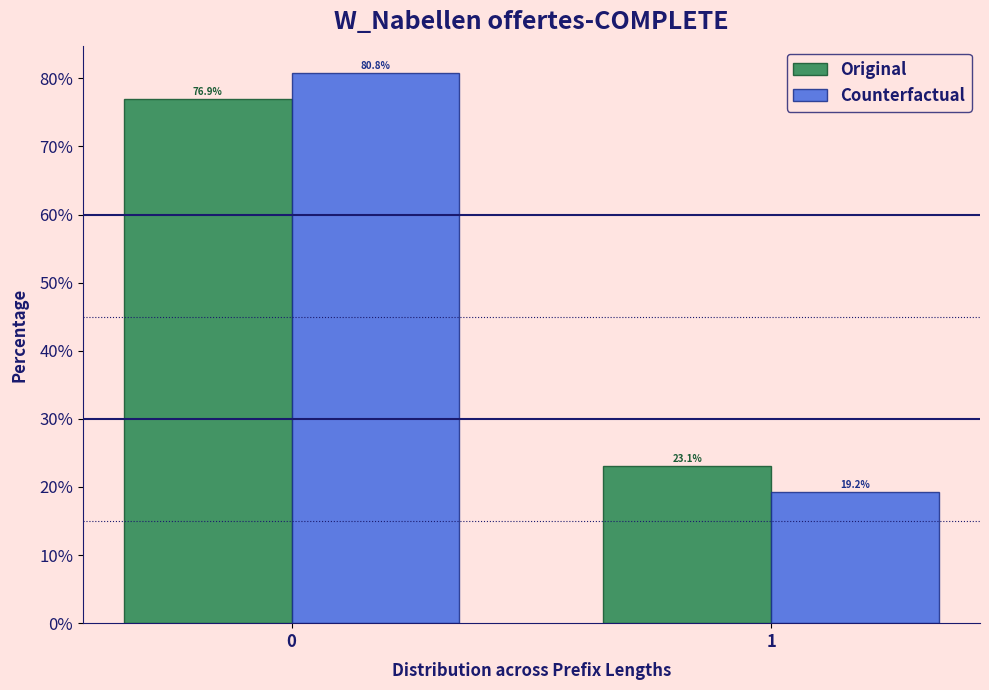

Reading right to left, transcribe all the data shown in this chart.

Original: 23.1	76.9
Counterfactual: 19.2	80.8